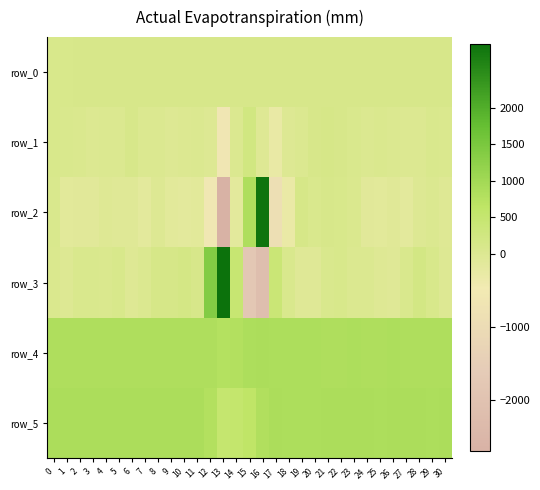

Read the row_5 value at 9.

878.0